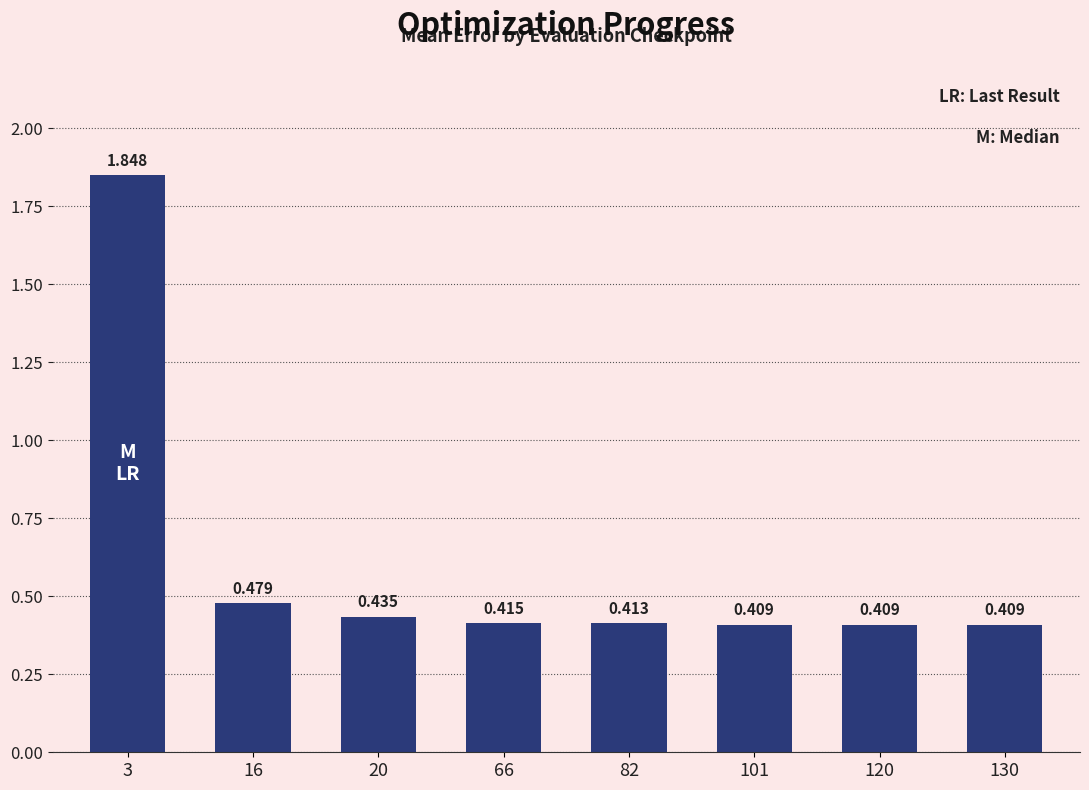

Reading right to left, transcribe all the data shown in this chart.

0.4	0.4	0.4	0.4	0.4	0.4	0.5	1.8